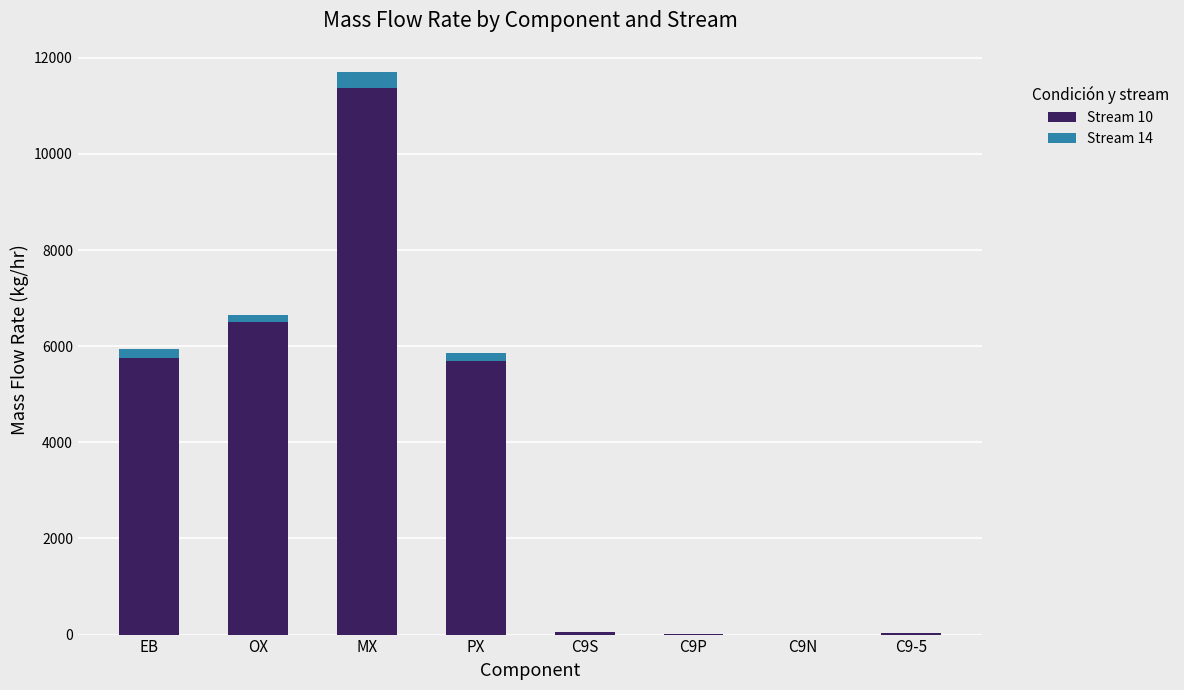

The Stream 10 series shows 3191.8 at PX. True or false?

False